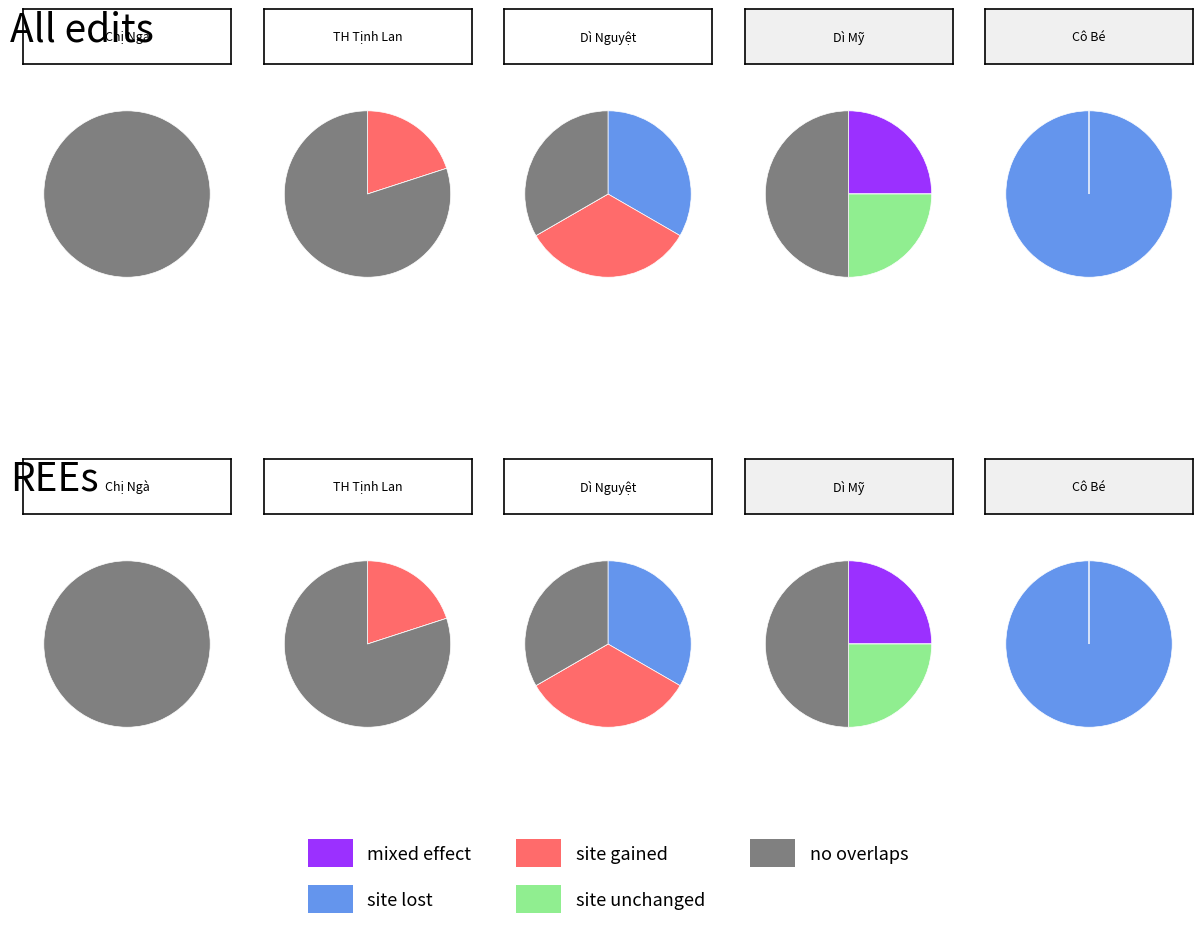

Count the number of slices in the pie.

5